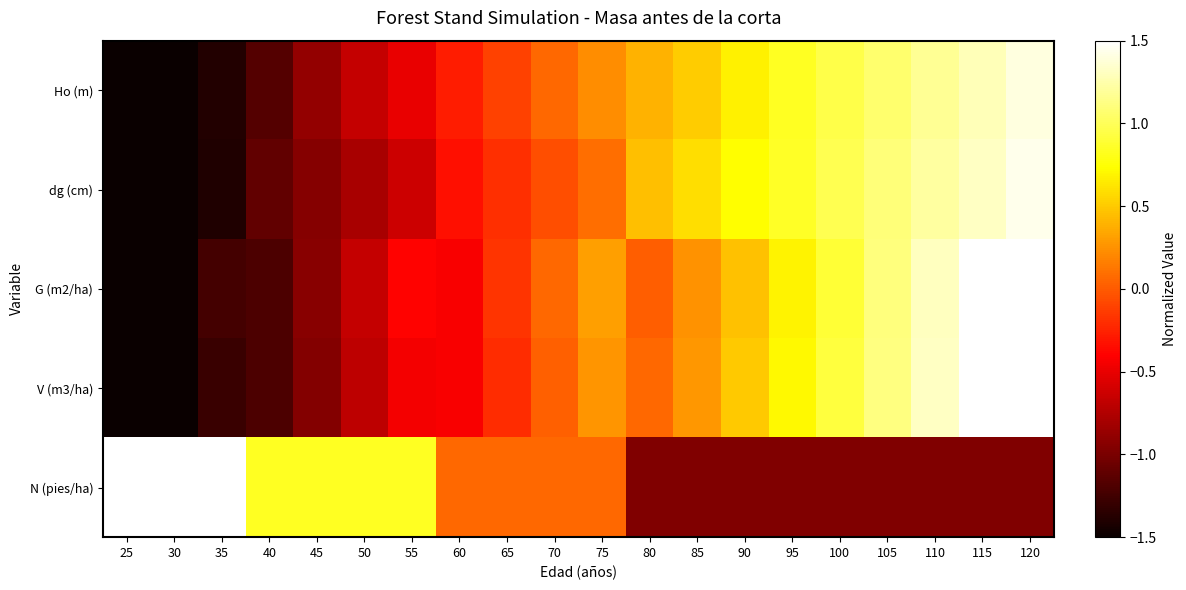

Reading left to right, transcribe all the data shown in this chart.

Ho (m): 25=-1.9	30=-1.7	35=-1.4	40=-1.2	45=-0.9	50=-0.7	55=-0.5	60=-0.3	65=-0.1	70=0.1	75=0.2	80=0.4	85=0.5	90=0.7	95=0.8	100=1.0	105=1.1	110=1.2	115=1.3	120=1.4
dg (cm): 25=-1.7	30=-1.6	35=-1.4	40=-1.1	45=-0.9	50=-0.8	55=-0.6	60=-0.3	65=-0.2	70=-0.1	75=0.1	80=0.5	85=0.6	90=0.7	95=0.9	100=1.0	105=1.1	110=1.2	115=1.3	120=1.4
G (m2/ha): 25=-1.8	30=-1.5	35=-1.2	40=-1.2	45=-0.9	50=-0.7	55=-0.4	60=-0.4	65=-0.2	70=0.1	75=0.3	80=0.0	85=0.2	90=0.5	95=0.7	100=0.9	105=1.1	110=1.3	115=1.5	120=1.7
V (m3/ha): 25=-1.7	30=-1.5	35=-1.3	40=-1.2	45=-1.0	50=-0.7	55=-0.5	60=-0.4	65=-0.2	70=0.0	75=0.3	80=0.1	85=0.3	90=0.5	95=0.7	100=0.9	105=1.1	110=1.3	115=1.5	120=1.7
N (pies/ha): 25=1.7	30=1.7	35=1.7	40=0.8	45=0.8	50=0.8	55=0.8	60=0.1	65=0.1	70=0.1	75=0.1	80=-1.0	85=-1.0	90=-1.0	95=-1.0	100=-1.0	105=-1.0	110=-1.0	115=-1.0	120=-1.0